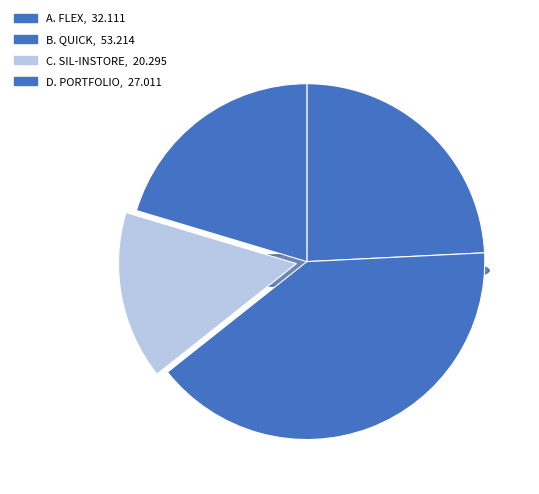

To the nearest percent, what is the difference between the A. Flex and D. Portfolio slice percentages?

4%